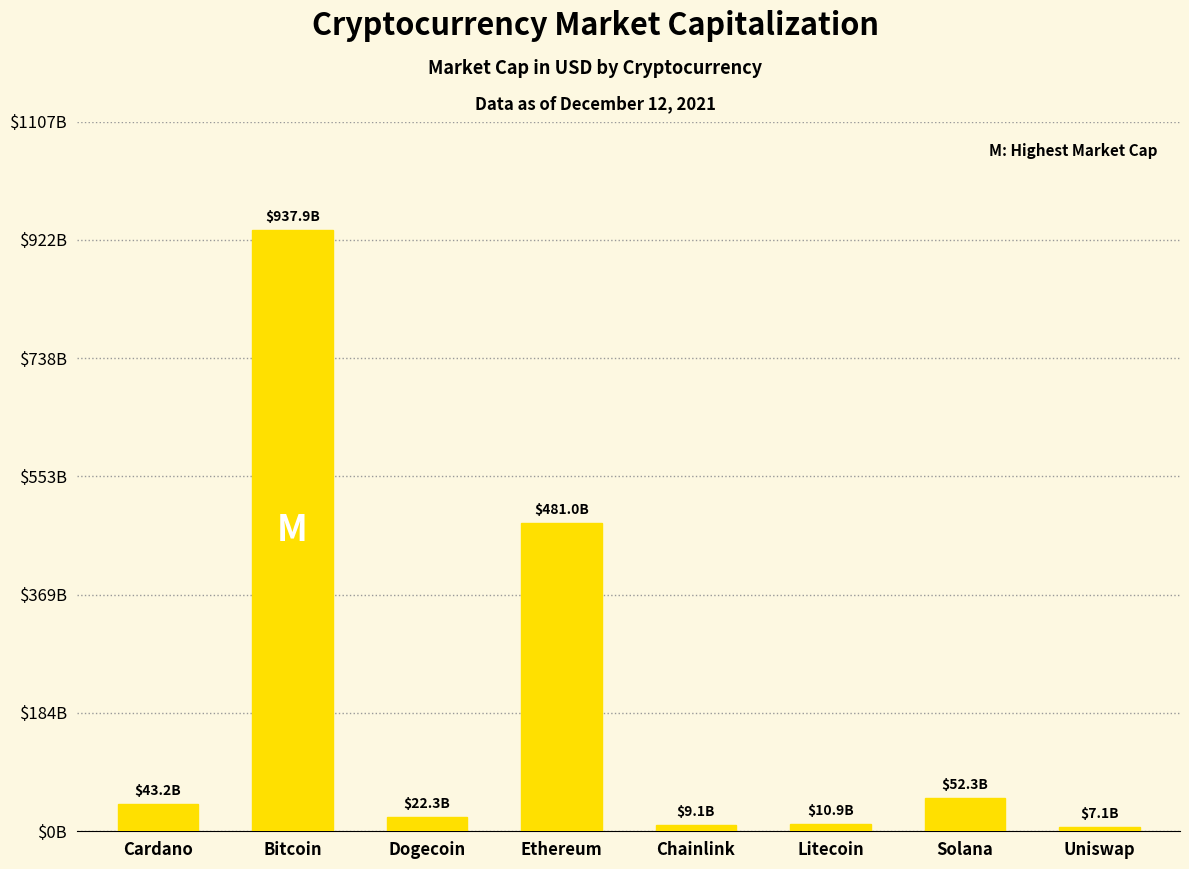

What is the difference between the maximum and minimum values?

930757223528